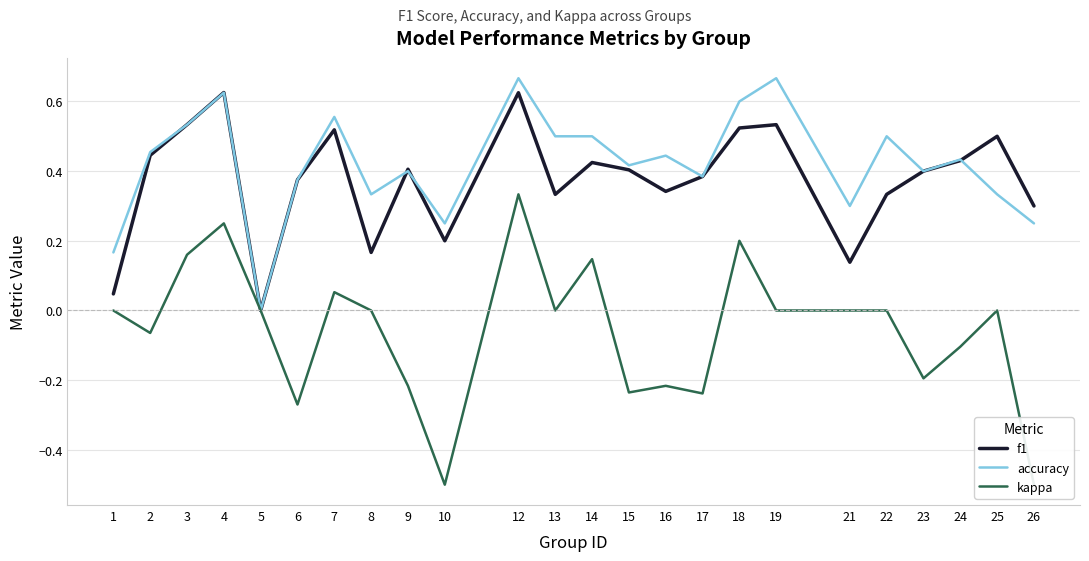

What is the value of the accuracy point at the 1st from the left?

0.2